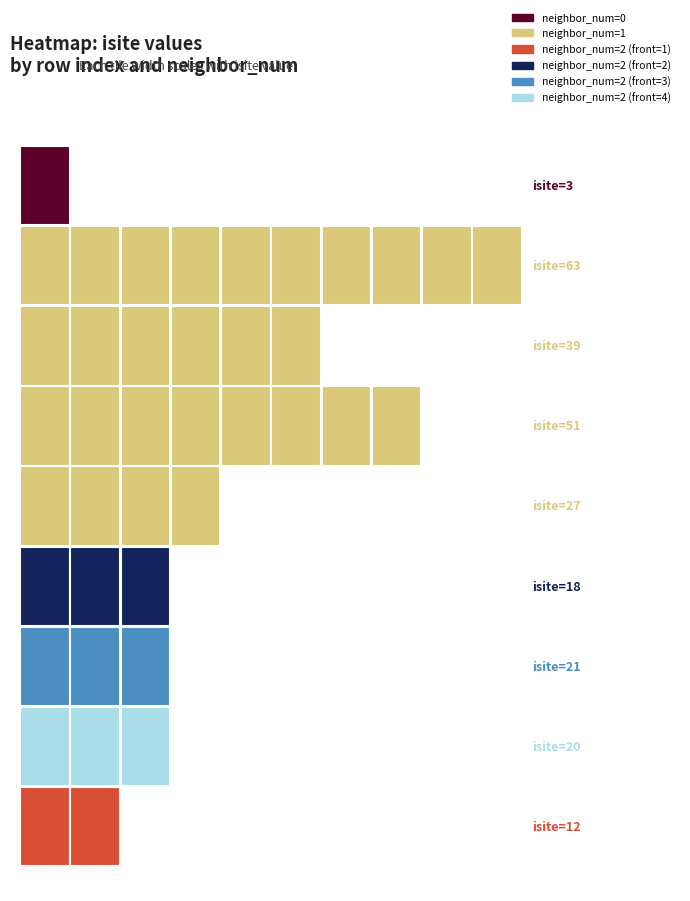

What is the greatest value displayed?

63